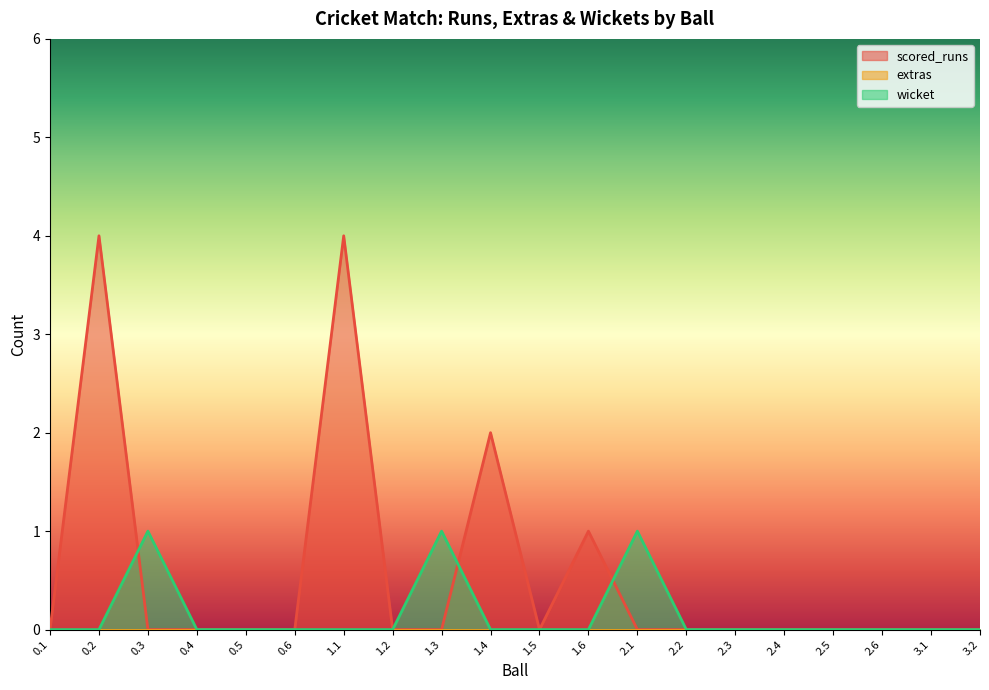

Is the value of wicket at 1.1 greater than the value of scored_runs at 0.4?

No